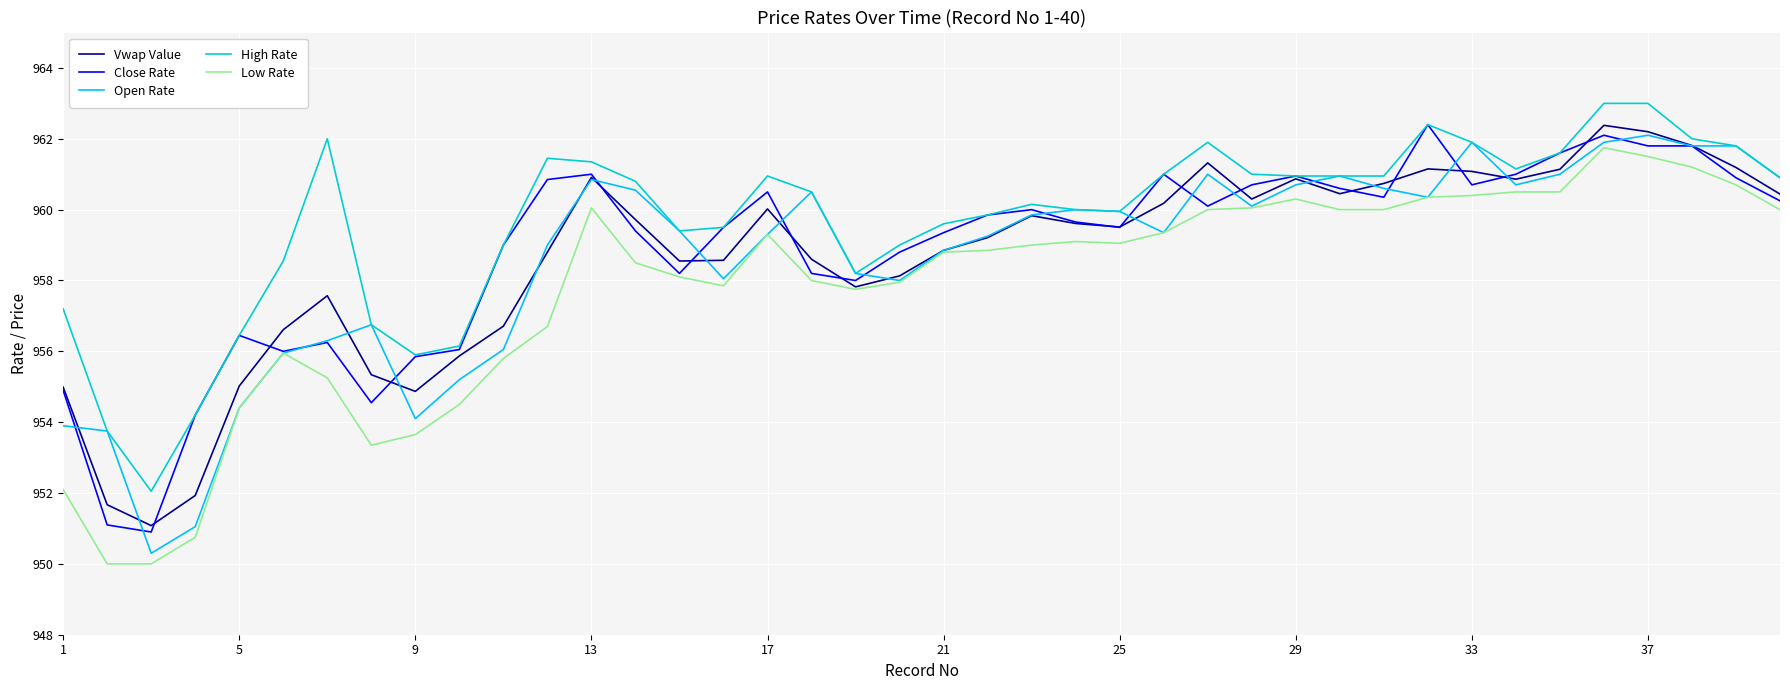

What is the smallest value displayed?

950.0